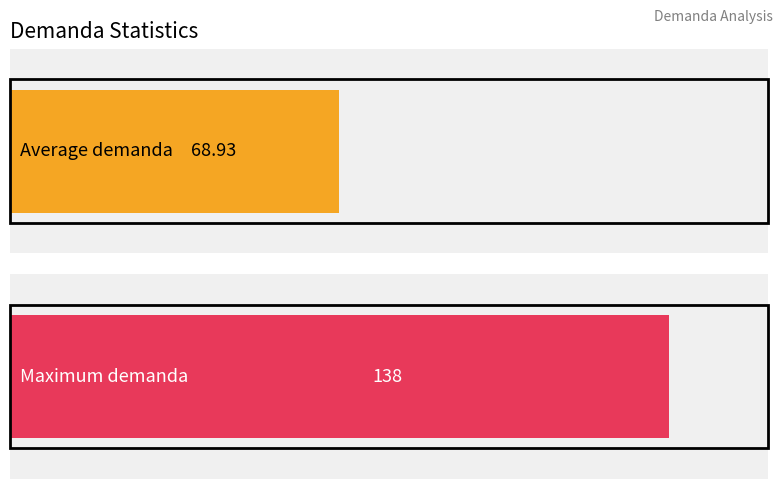

Does the chart contain any negative values?

No